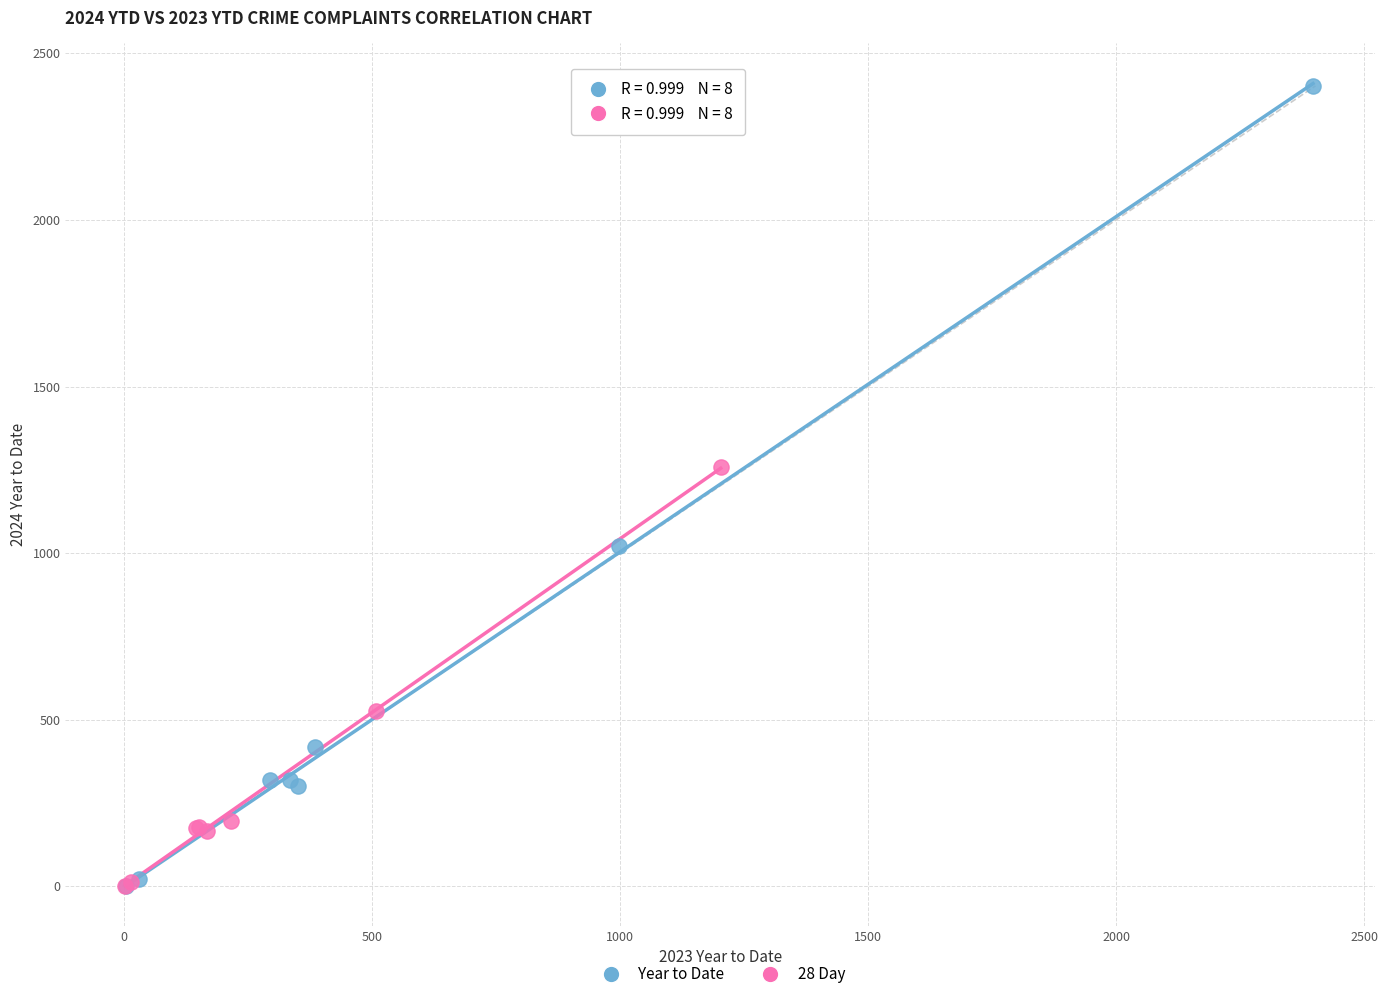

What are all the series names shown in the legend?

Year to Date, 28 Day